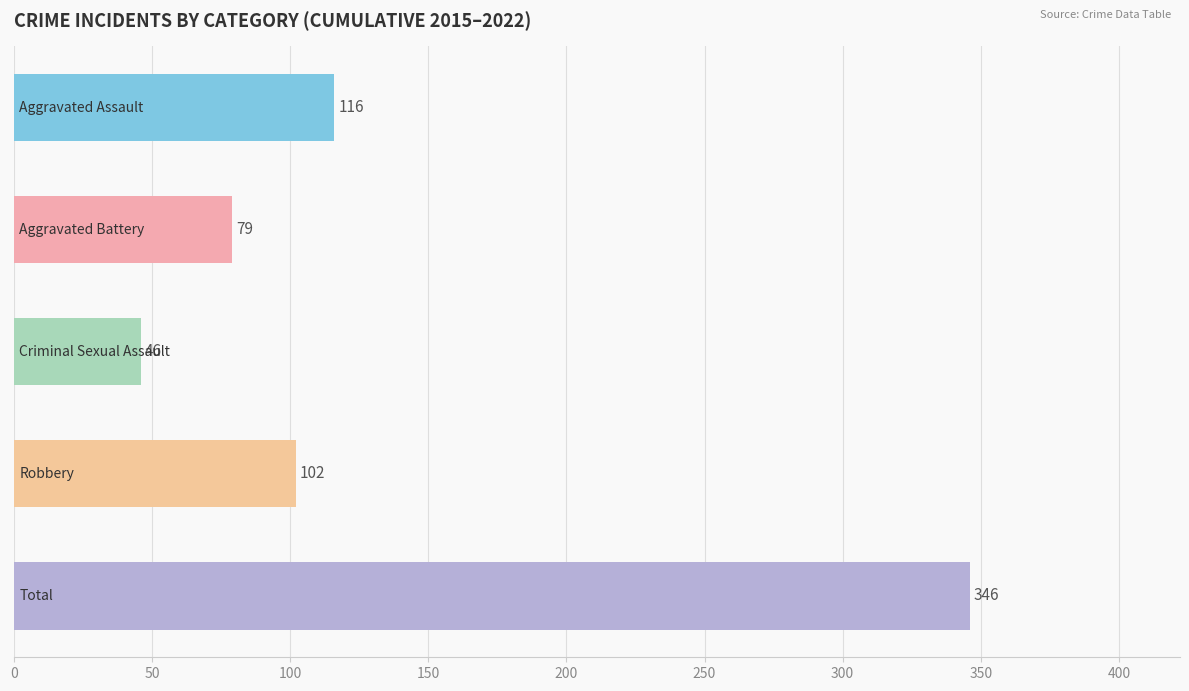

Reading top to bottom, transcribe all the data shown in this chart.

116	79	46	102	346